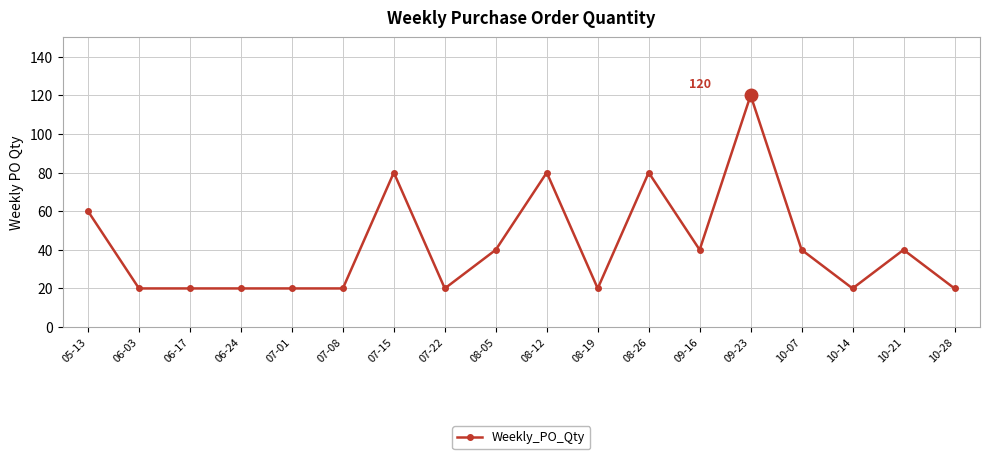

What is the ratio of the value at 10-21 to the value at 08-19?

2.0